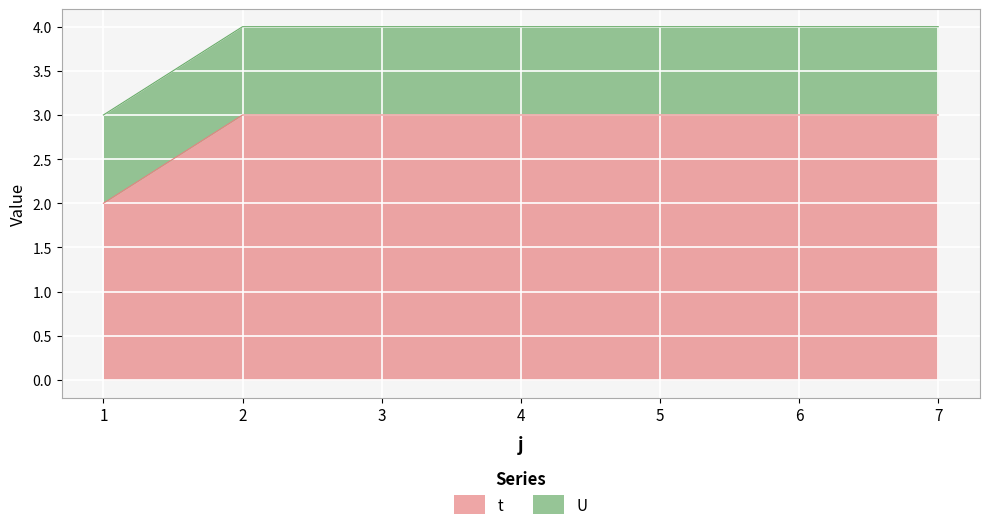

Which label corresponds to the largest value in the chart?

2